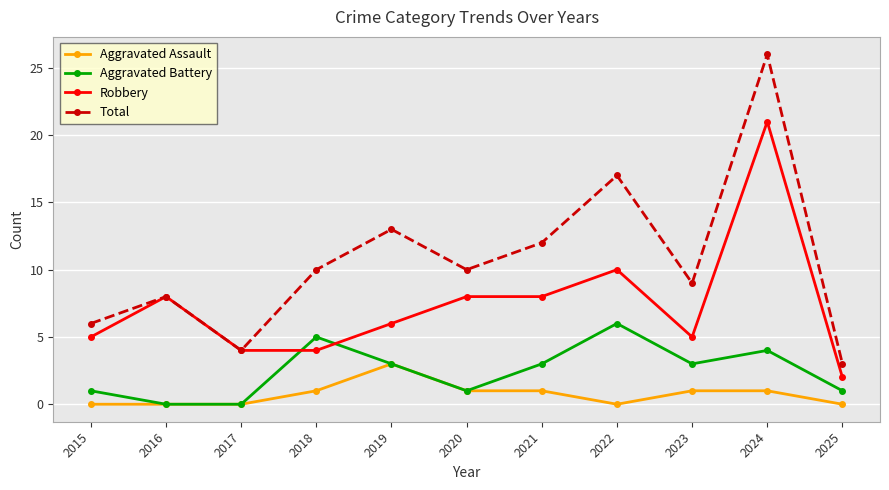

Reading right to left, transcribe all the data shown in this chart.

Aggravated Assault: 0	1	1	0	1	1	3	1	0	0	0
Aggravated Battery: 1	4	3	6	3	1	3	5	0	0	1
Robbery: 2	21	5	10	8	8	6	4	4	8	5
Total: 3	26	9	17	12	10	13	10	4	8	6